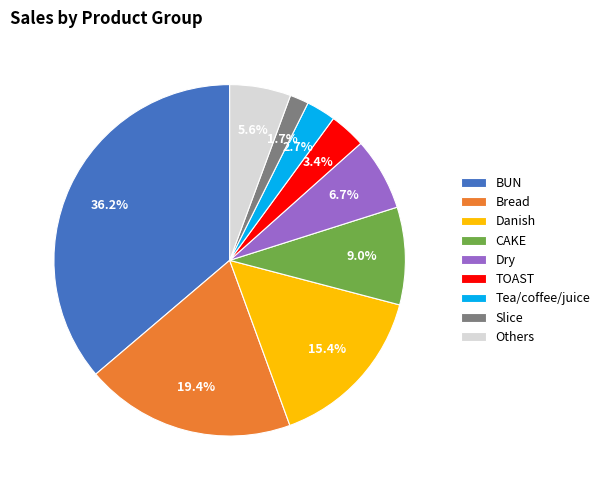

Which has a higher value, BUN or Tea/coffee/juice?

BUN